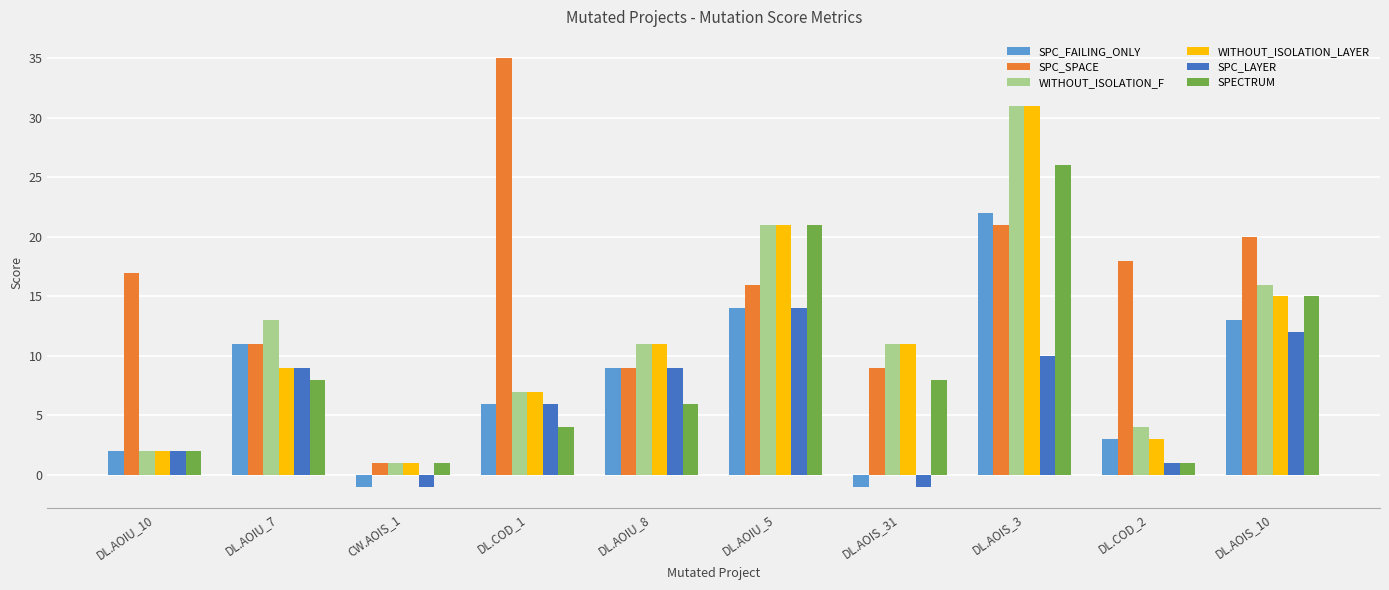

What is the lowest value of the SPC_SPACE series?

1